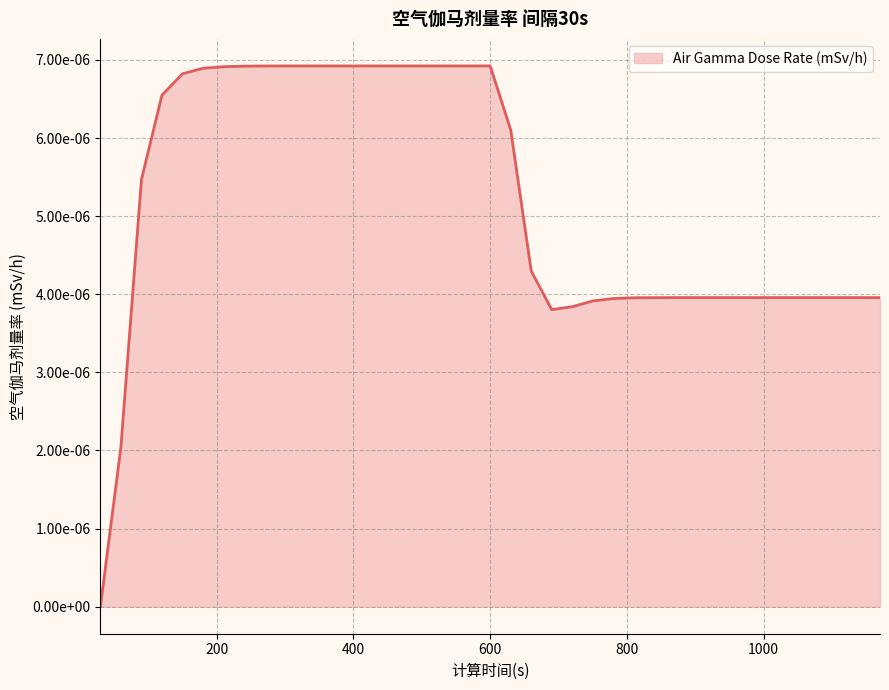

List the labels in order of value, largest first.

300, 330, 360, 390, 420, 450, 480, 510, 540, 570, 600, 270, 240, 210, 180, 150, 120, 630, 90, 660, 870, 900, 930, 960, 990, 1020, 1050, 1080, 1110, 1140, 1170, 840, 810, 780, 750, 720, 690, 60, 30